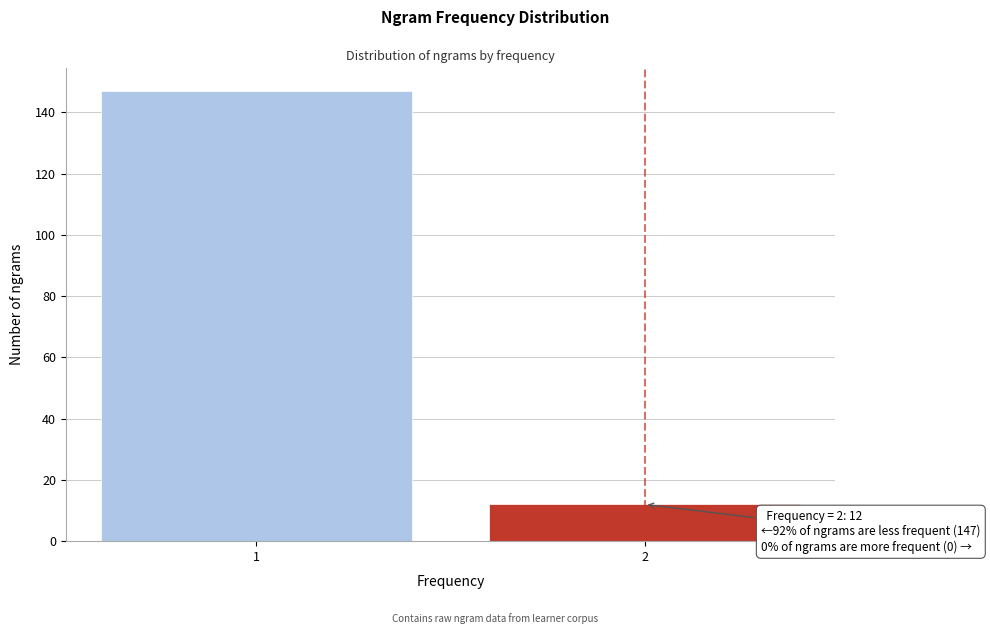

Reading right to left, extract all data points from this chart.

12	147